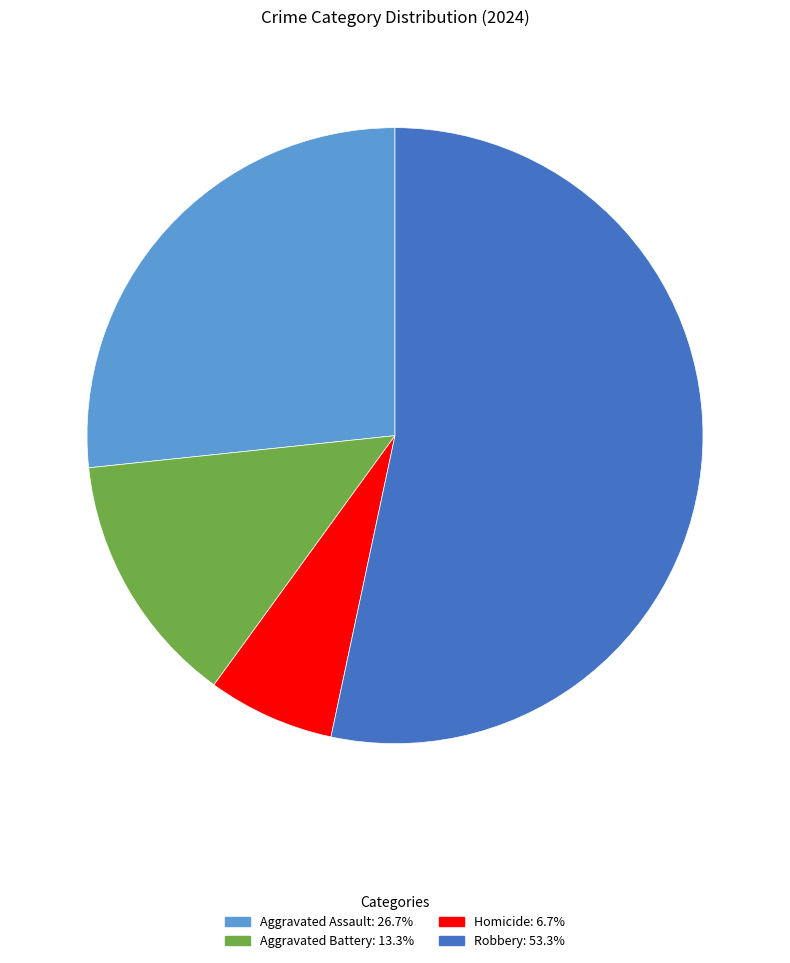

Which category has the biggest portion of the pie?

Robbery